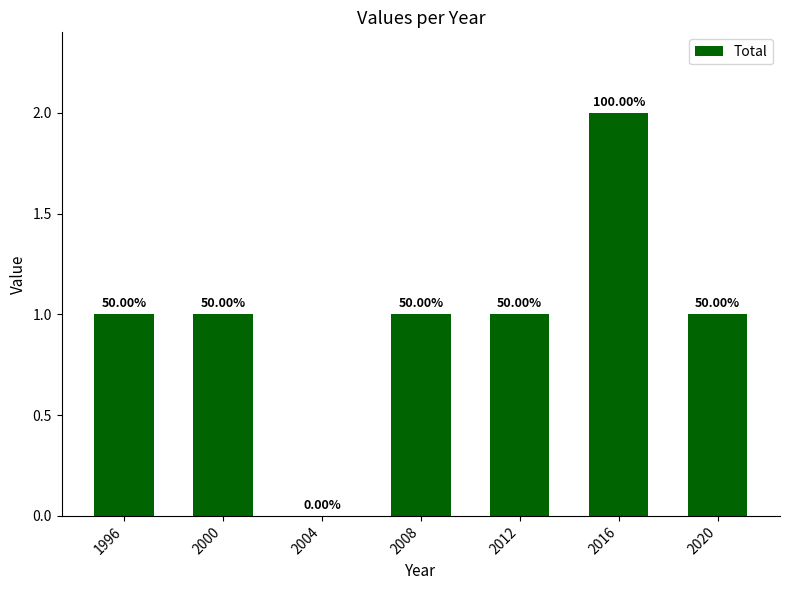

What is the difference between the maximum and second lowest values?

1